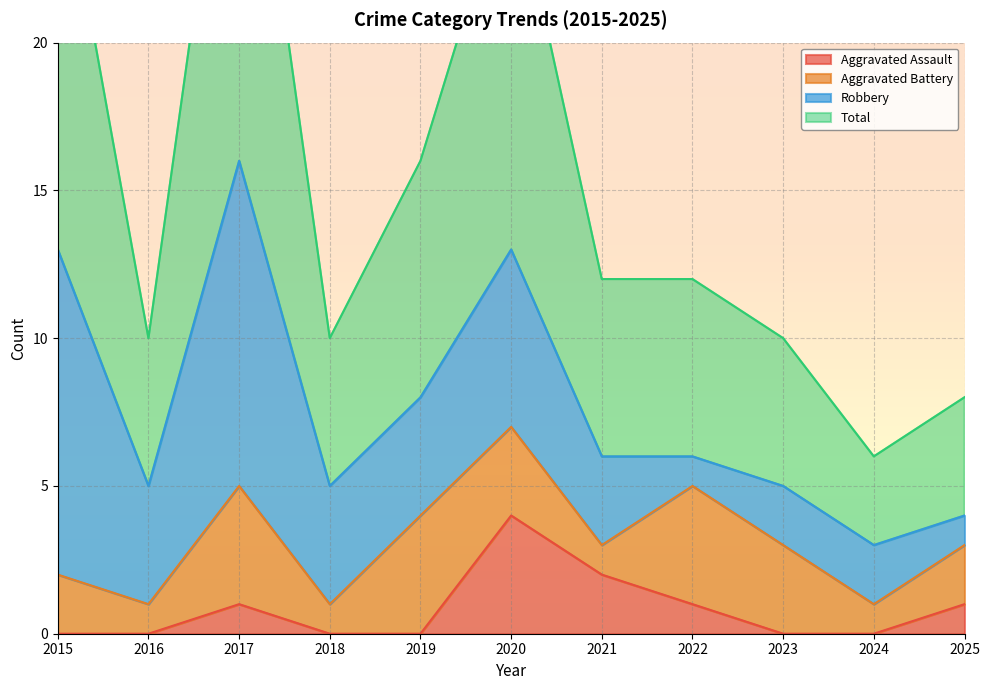

At which category does the chart reach its minimum across all series?

2015